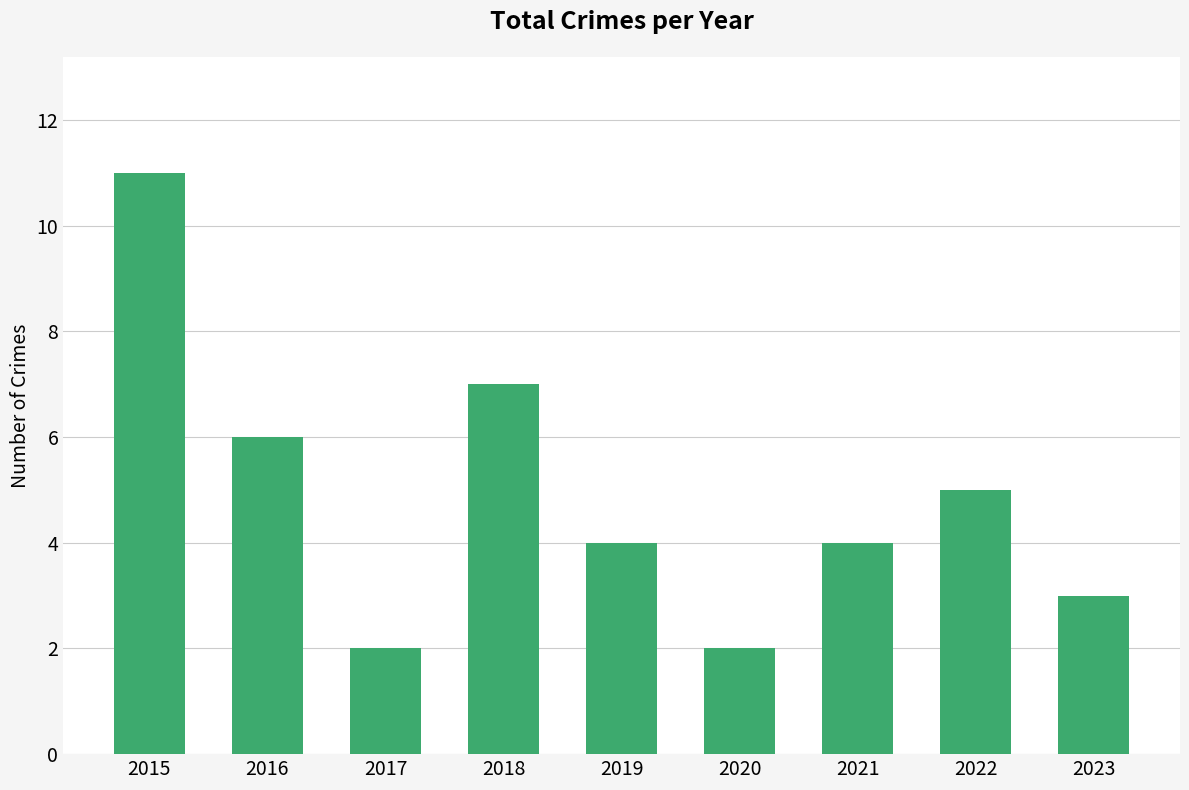

True or false: the data shows 2 at 2019.

False